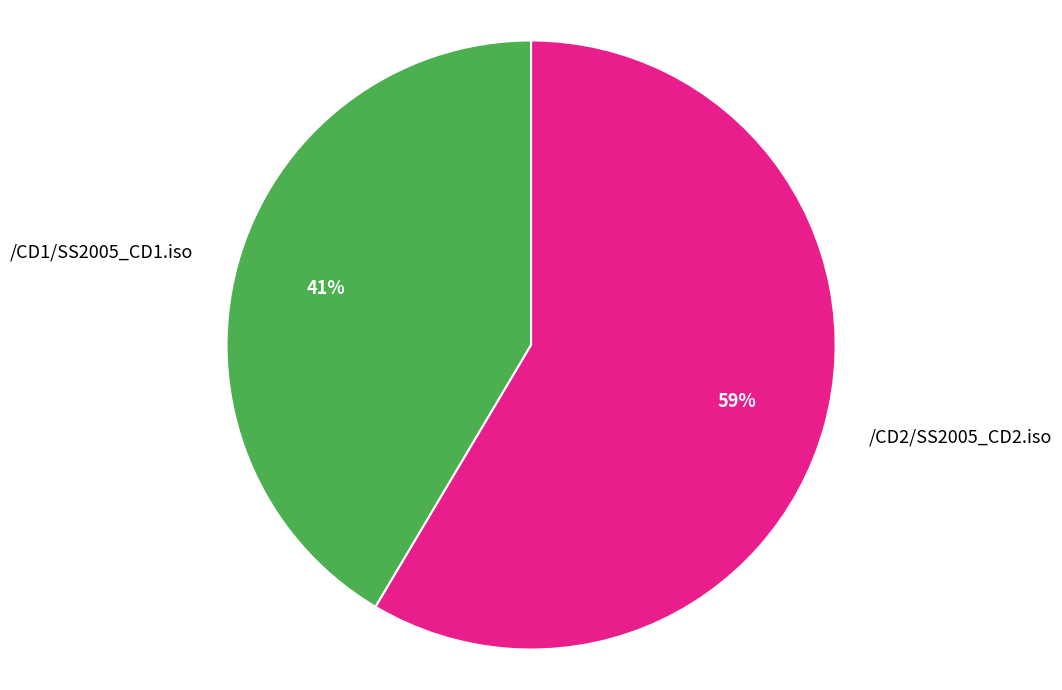

Combined, do /CD2/SS2005_CD2.iso and /CD1/SS2005_CD1.iso account for over 50%?

Yes